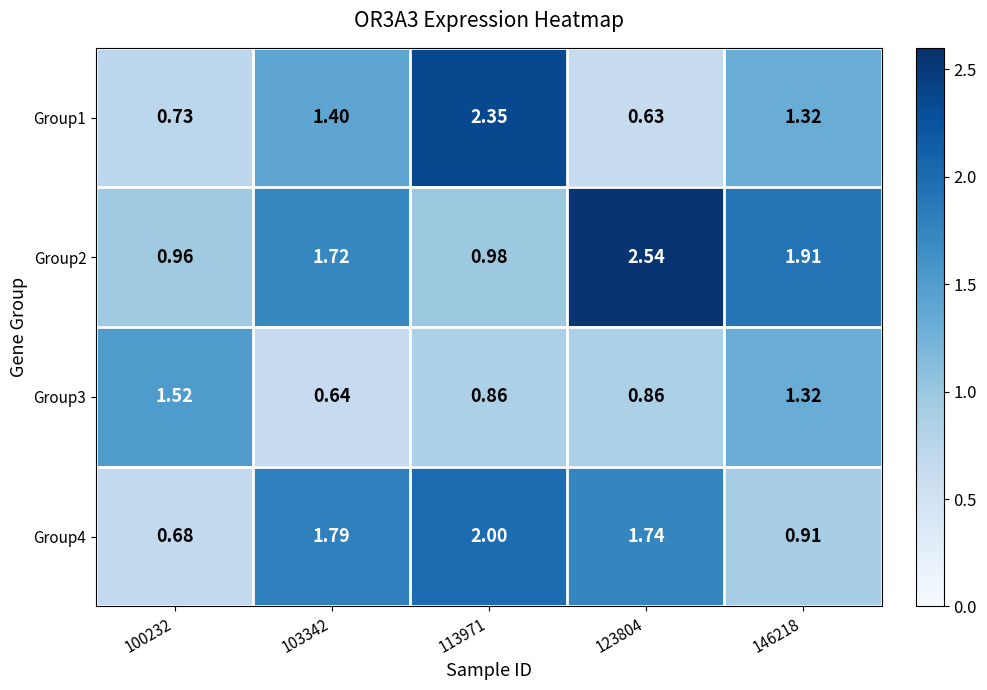

Rank the series at 100232 from highest to lowest value.

Group3, Group2, Group1, Group4